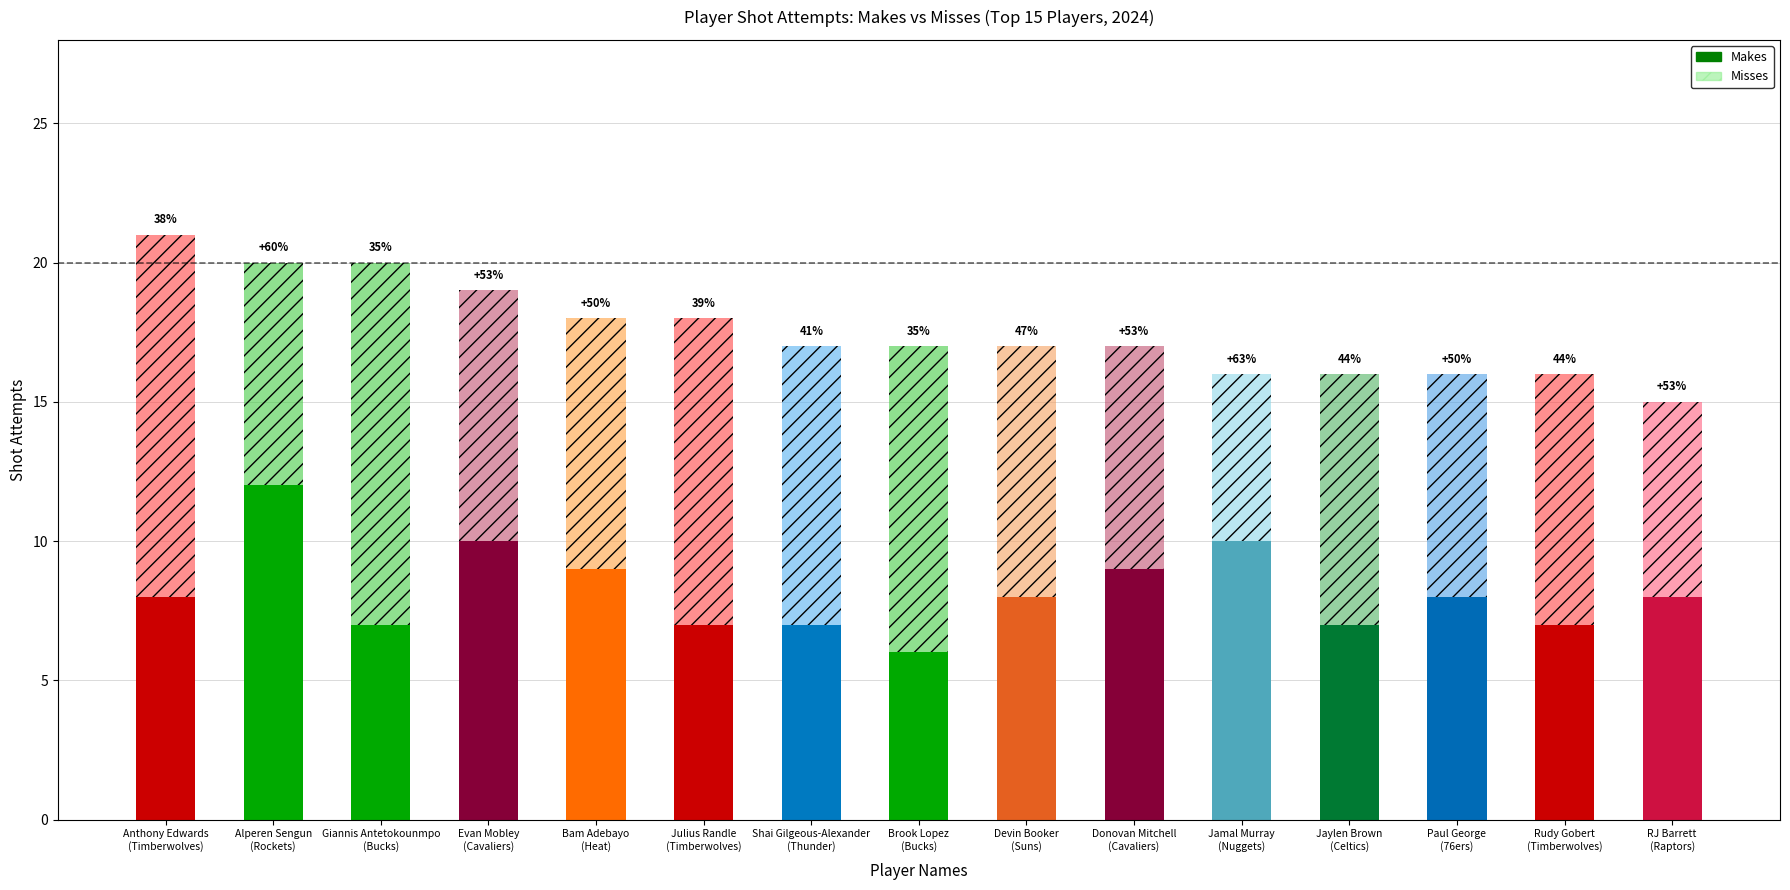

What is the difference between the highest and lowest values at Jaylen Brown?

2